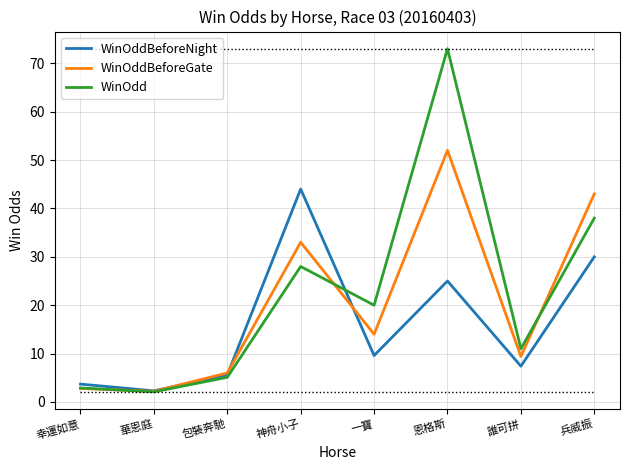

At which category does the chart reach its peak across all series?

恩格斯